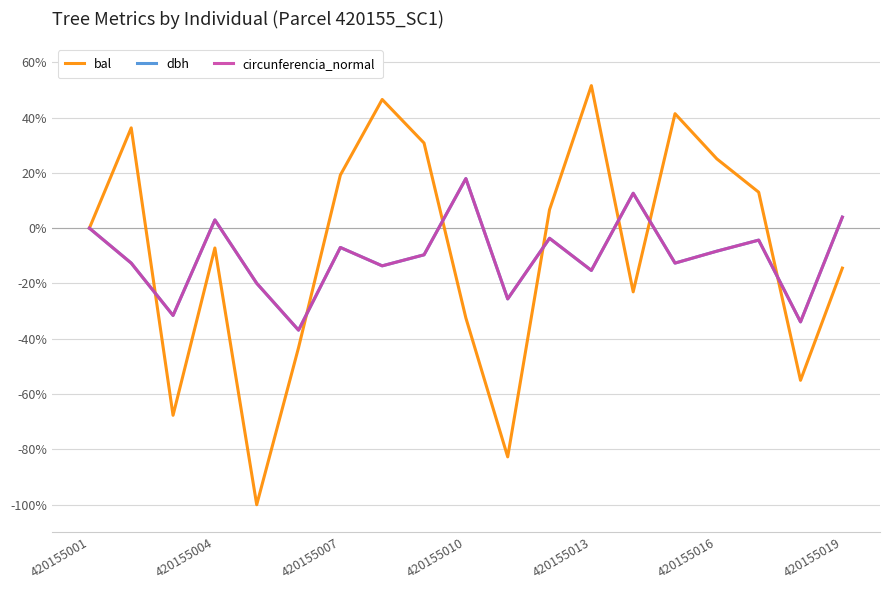

Which series has the largest total across all categories?

bal